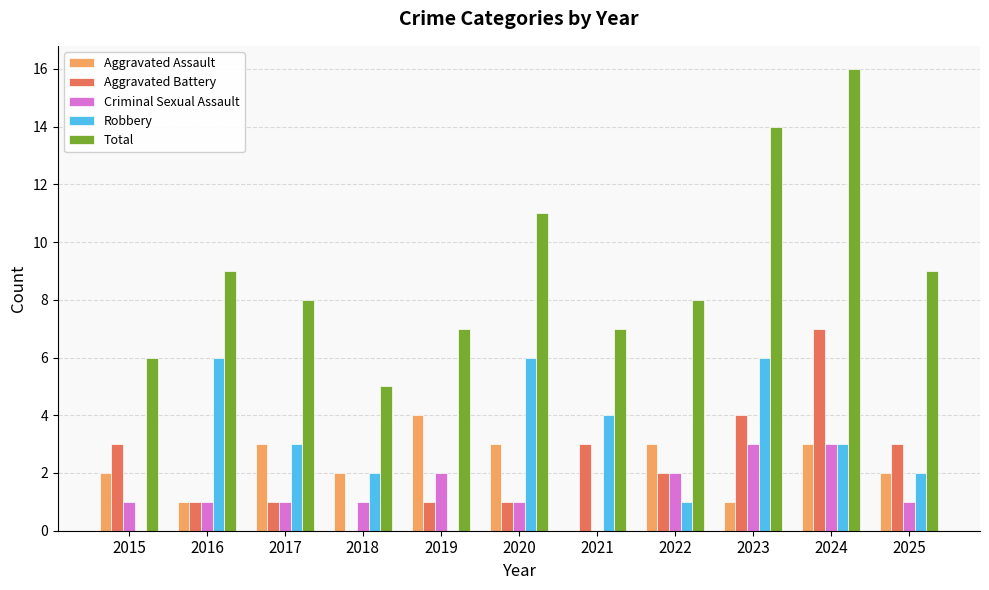

Which series has the largest total across all categories?

Total